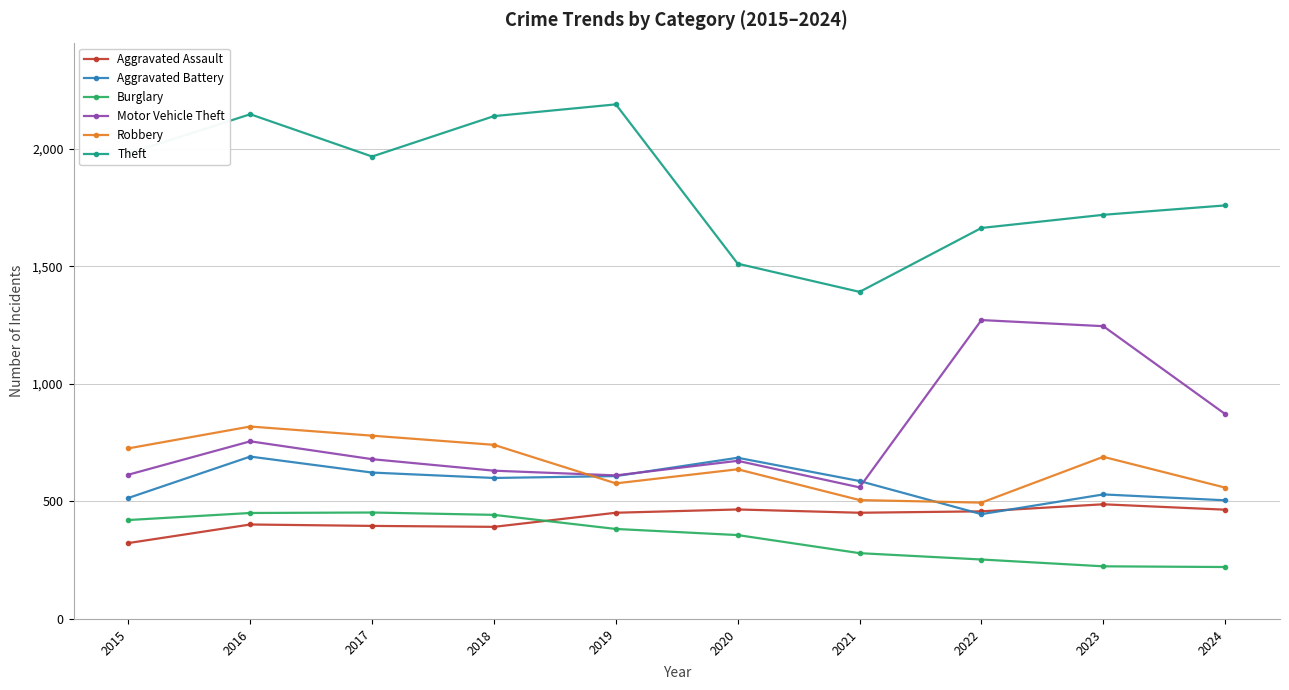

Does the chart display data point markers on the line(s)?

Yes